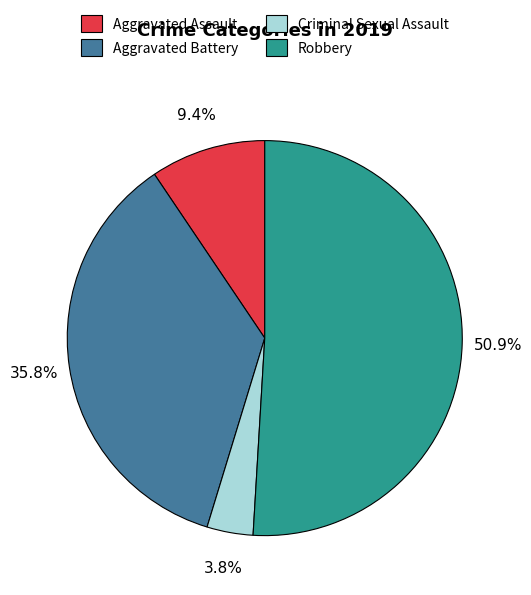

Which has a higher value, Robbery or Aggravated Battery?

Robbery